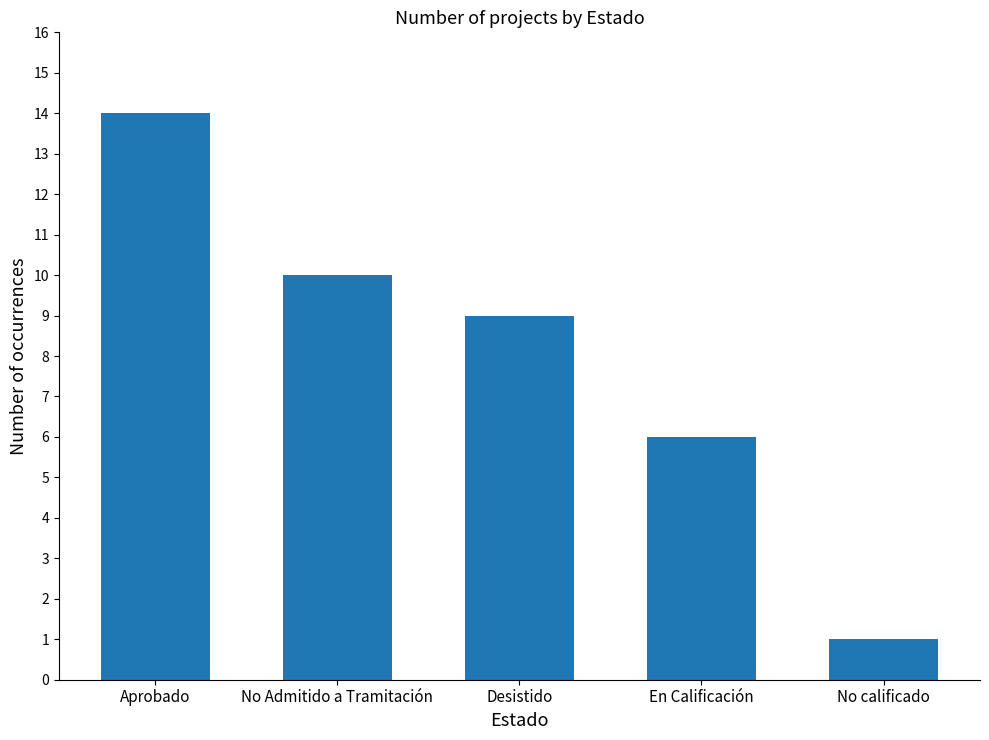

How many data points are less than 9?

2